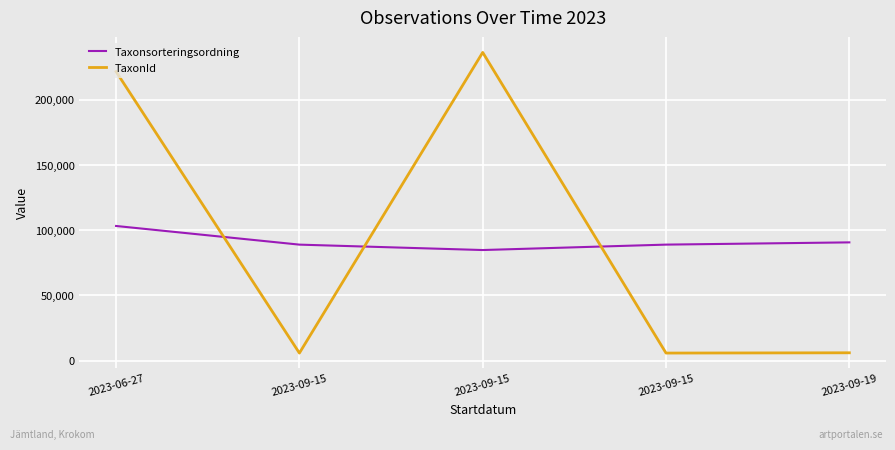

At which category does Taxonsorteringsordning reach its first local valley?

2023-09-15